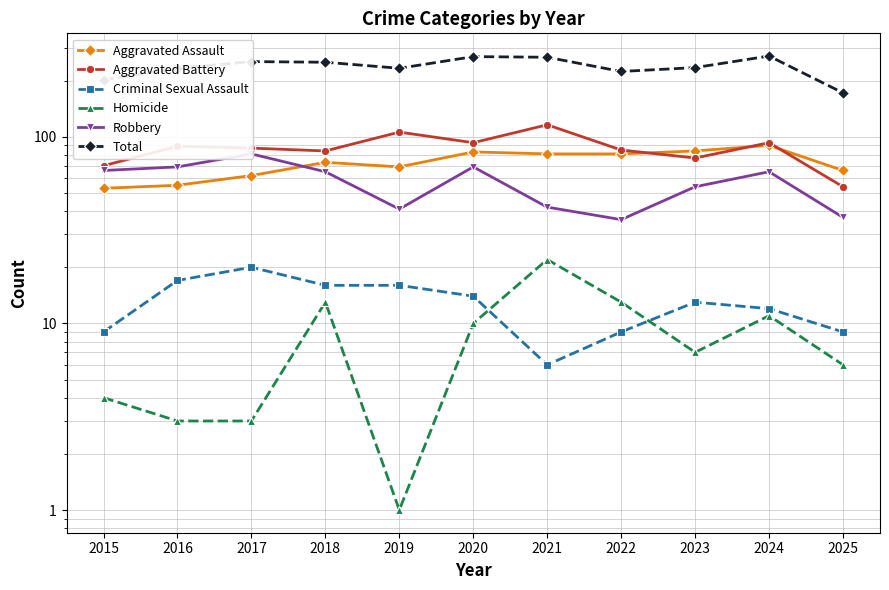

Where does the Homicide series first go above 7?

2018